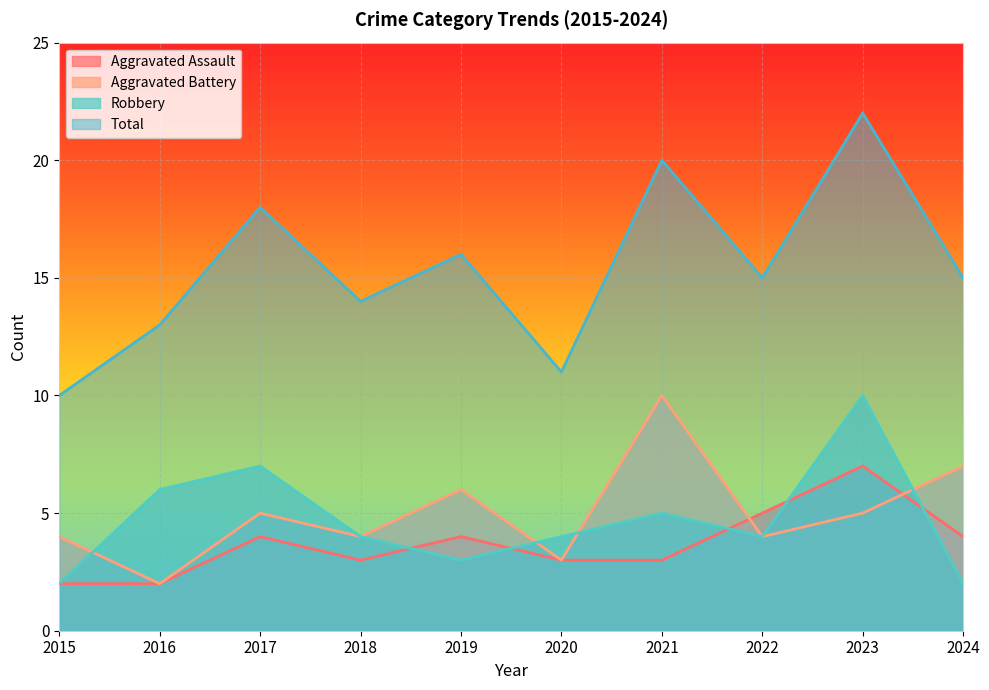

The Aggravated Assault series shows 3 at 2015. True or false?

False